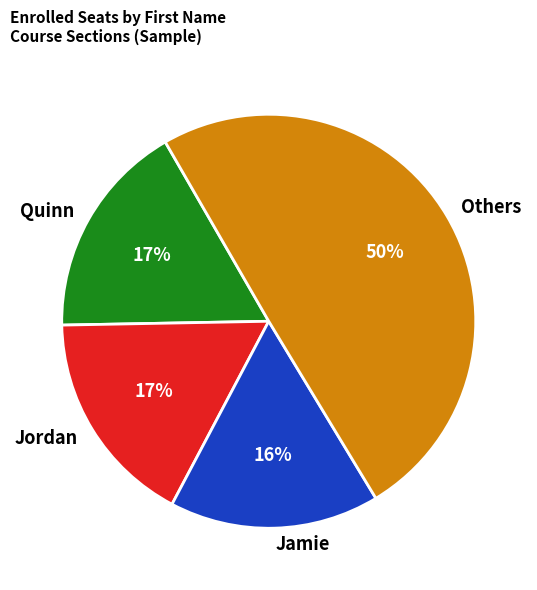

What is the largest slice in the pie chart?

Others